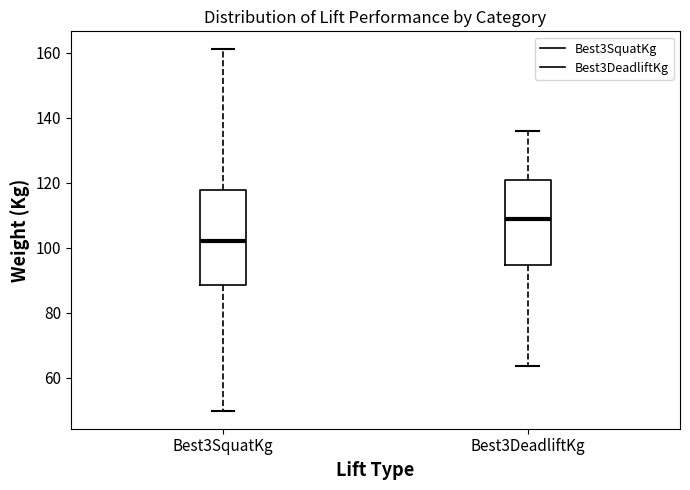

Where does the median line of the box for Best3DeadliftKg sit on the y-axis? The values are not printed on the chart, so give them approximately, as read against the axis.

108